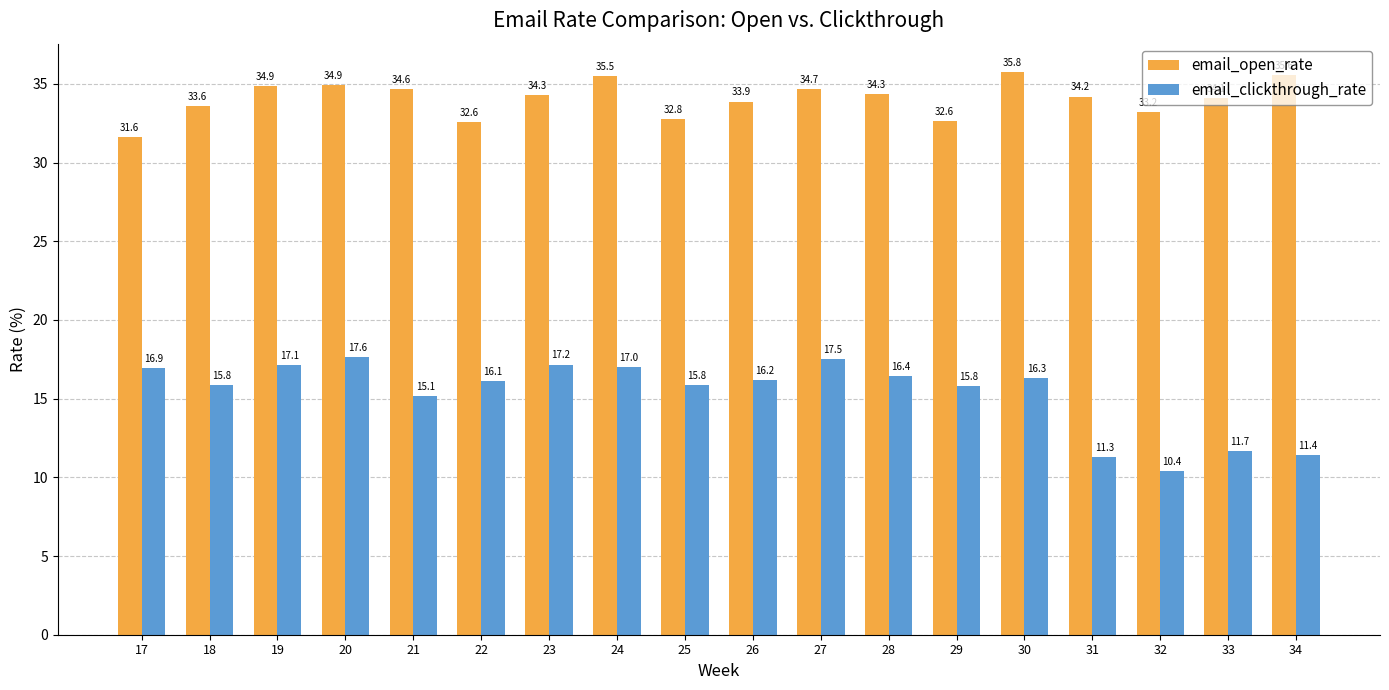

How many values in the email_clickthrough_rate series exceed 16?

10